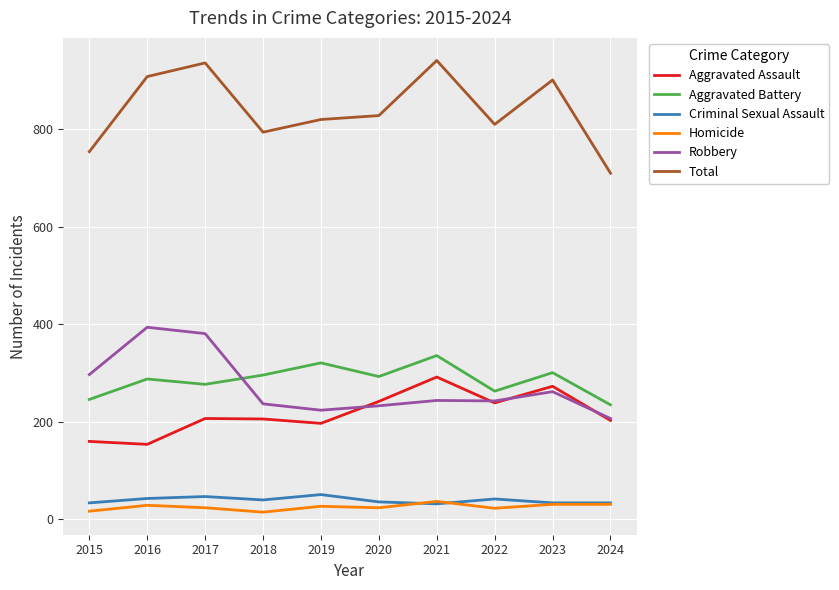

List the series in order of their peak value, highest first.

Total, Robbery, Aggravated Battery, Aggravated Assault, Criminal Sexual Assault, Homicide